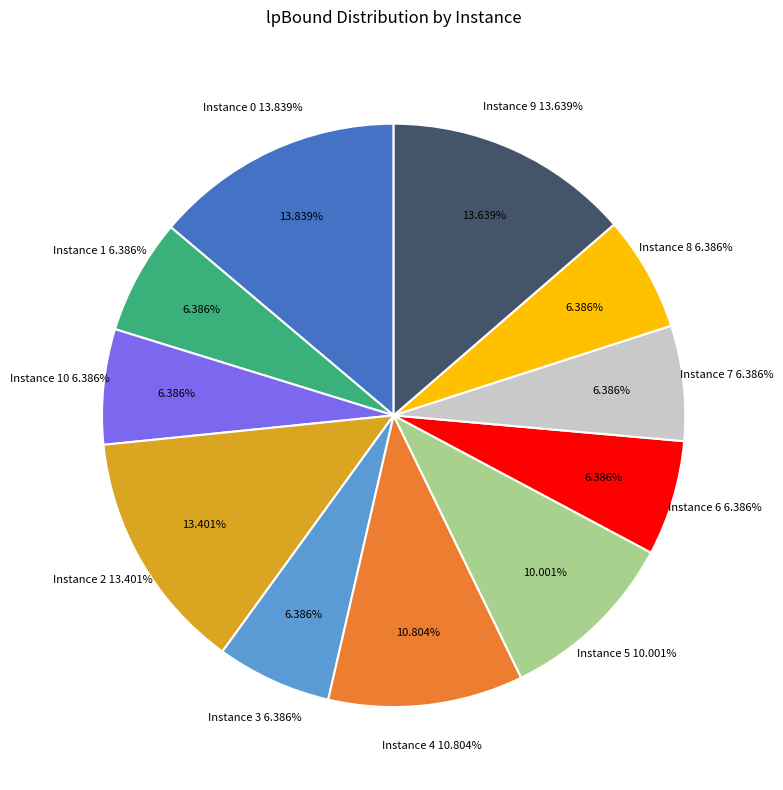

Count the number of slices in the pie.

11